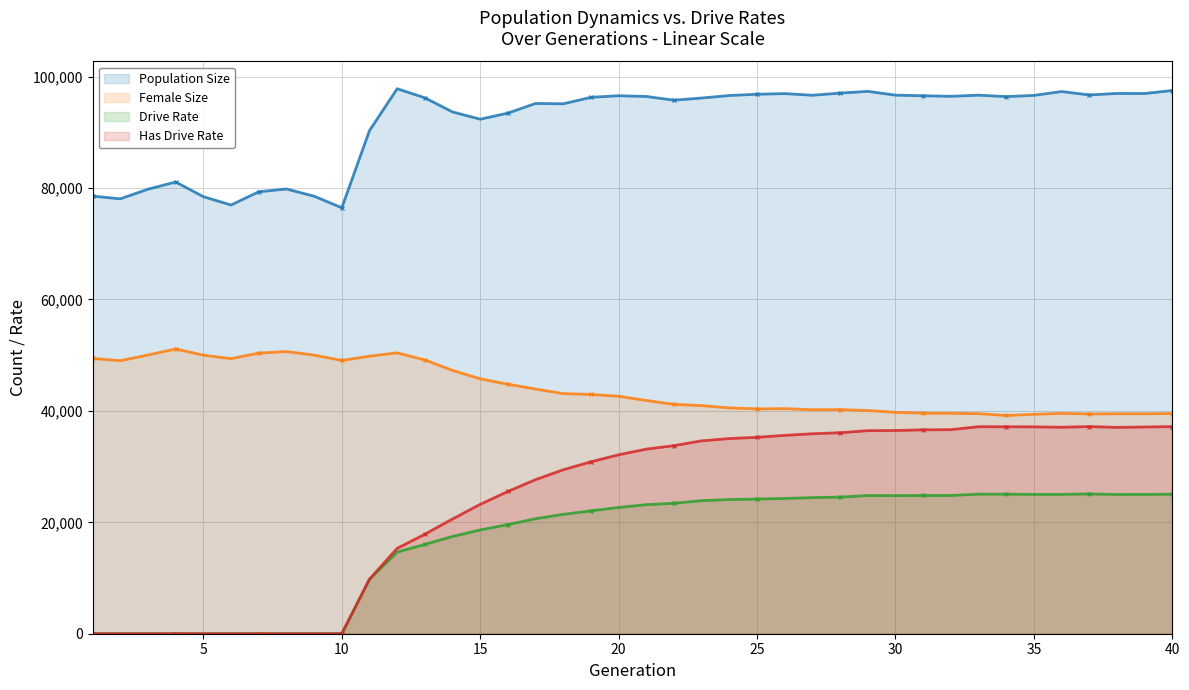

At which label does Has Drive Rate first exceed 33138?

21